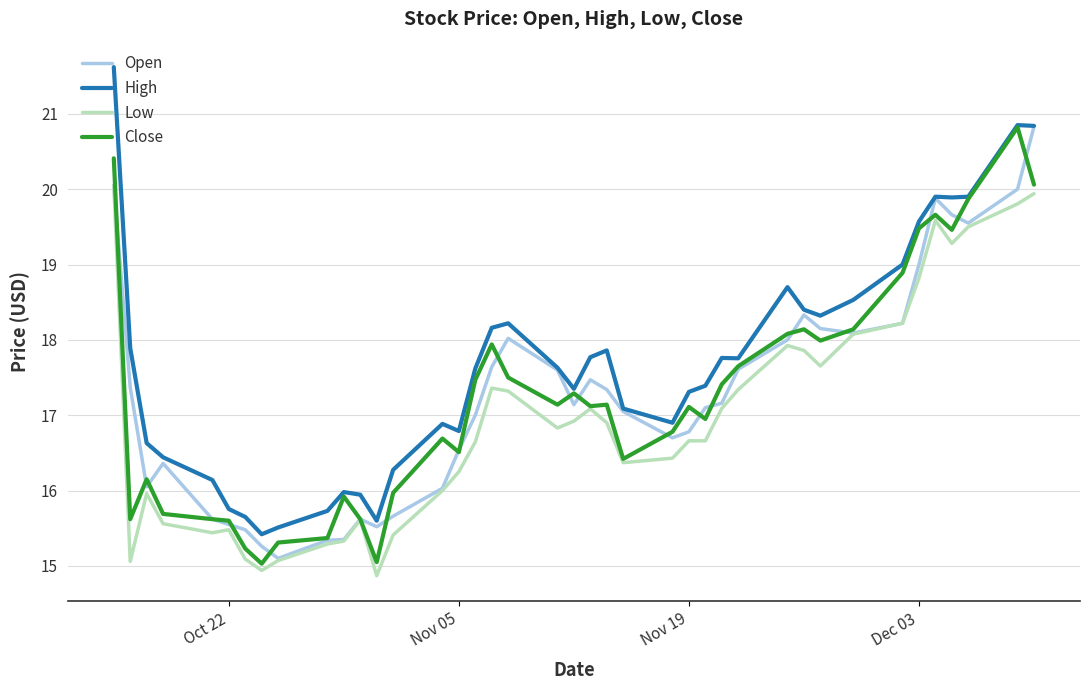

At how many categories does at least one series exceed 20?

3